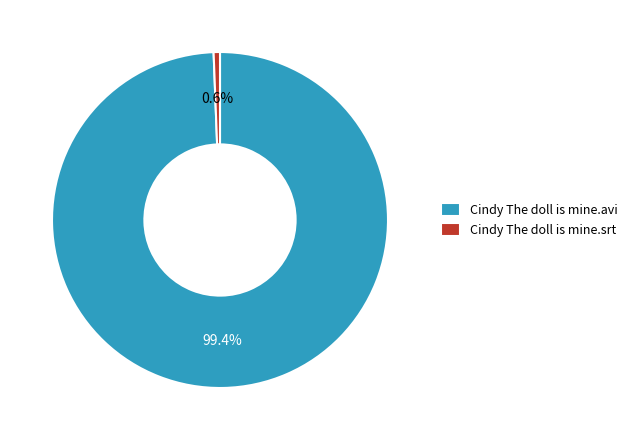

To the nearest percent, what is the difference between the largest and smallest slice percentages?

99%